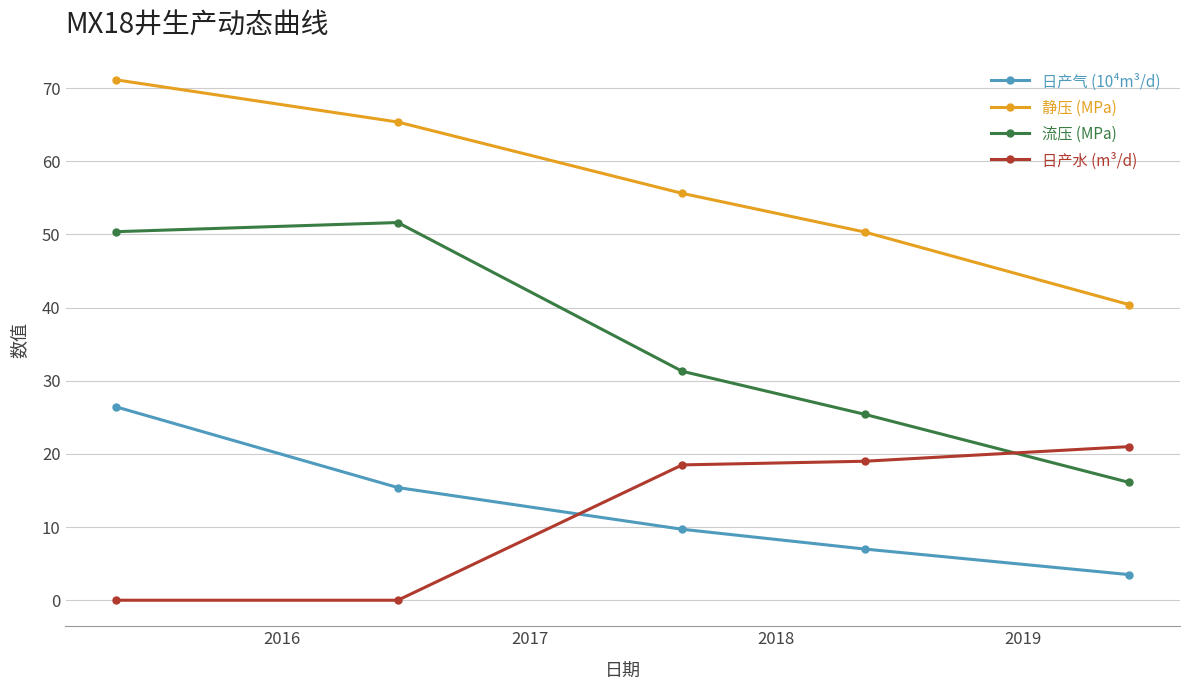

True or false: 静压 (MPa) and 流压 (MPa) cross at least once.

False